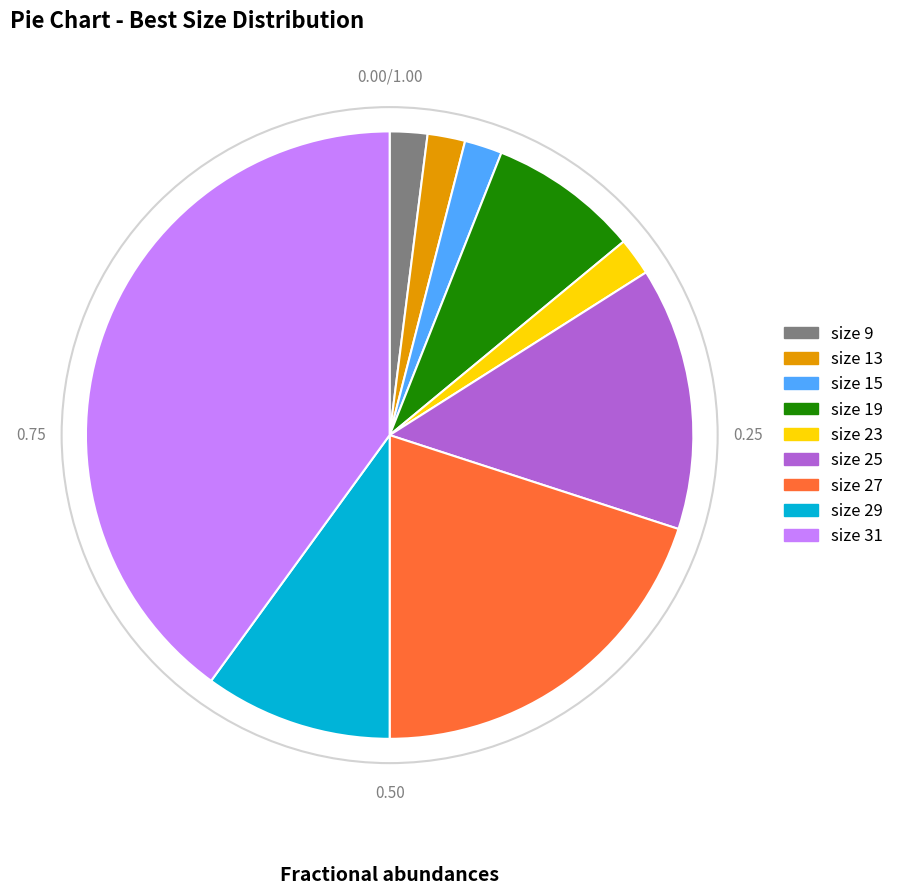

Is there a majority slice in this chart?

No